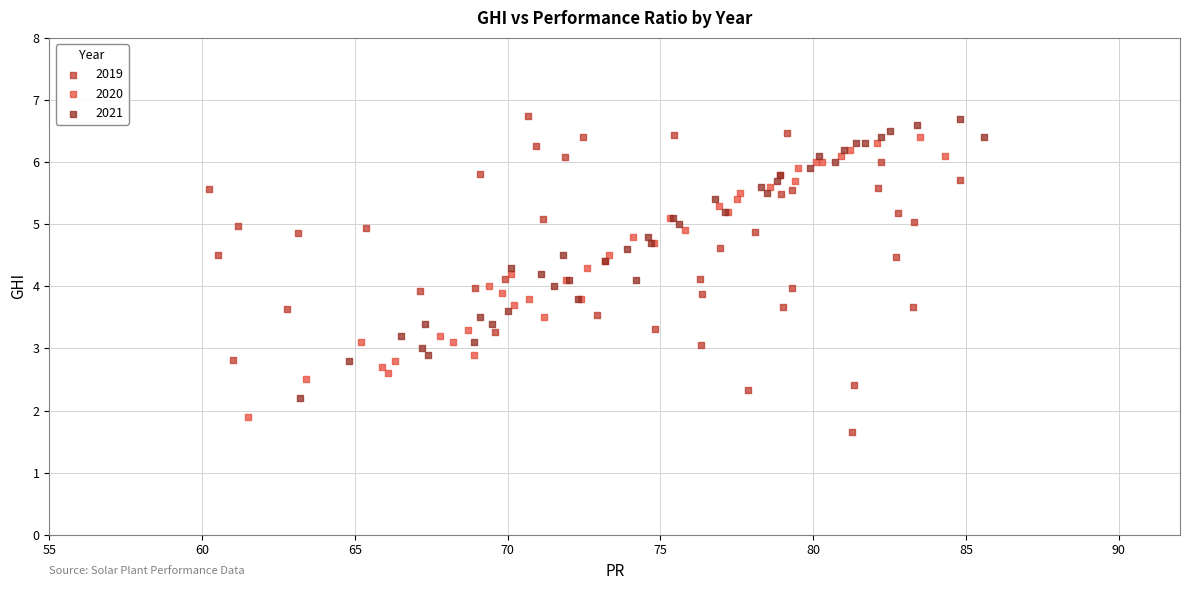

Which series reaches the minimum Y coordinate?

2019